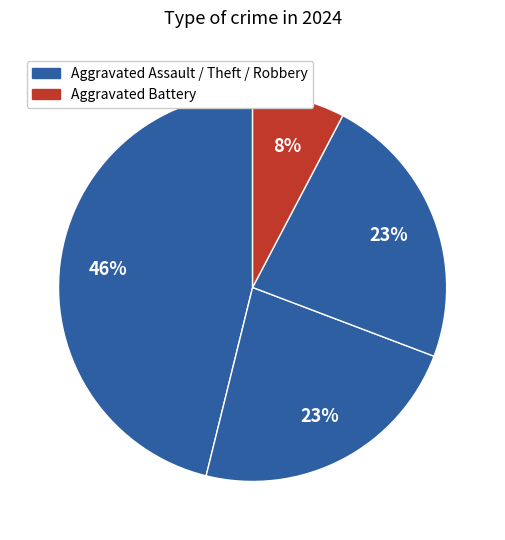

To the nearest percent, what is the difference between the largest and smallest slice percentages?

38%